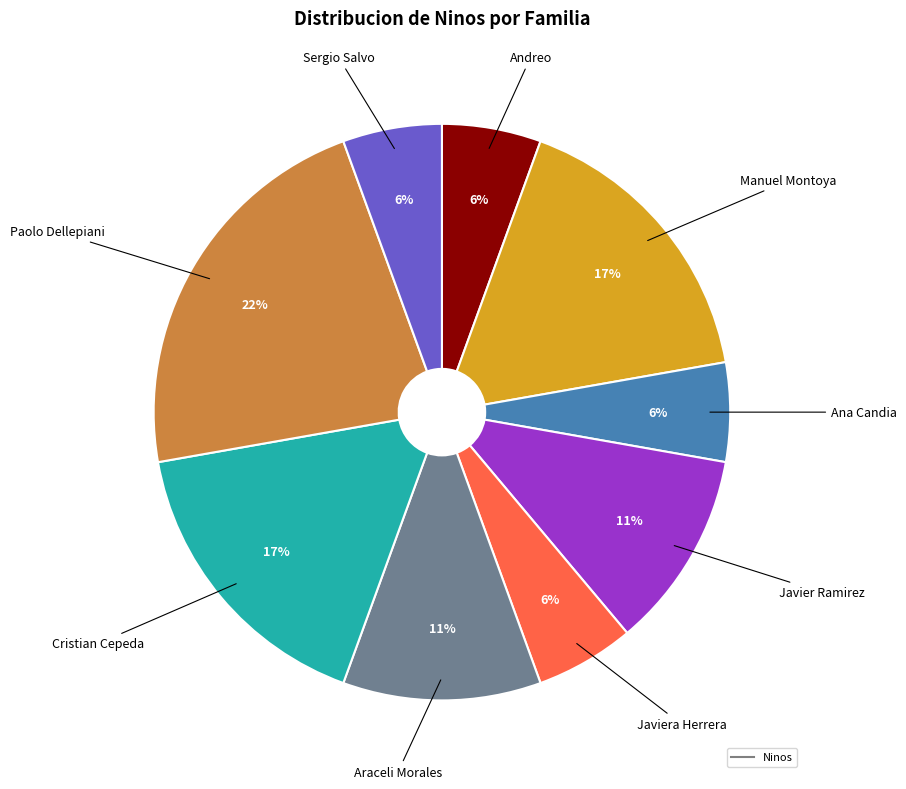

Is there a majority slice in this chart?

No